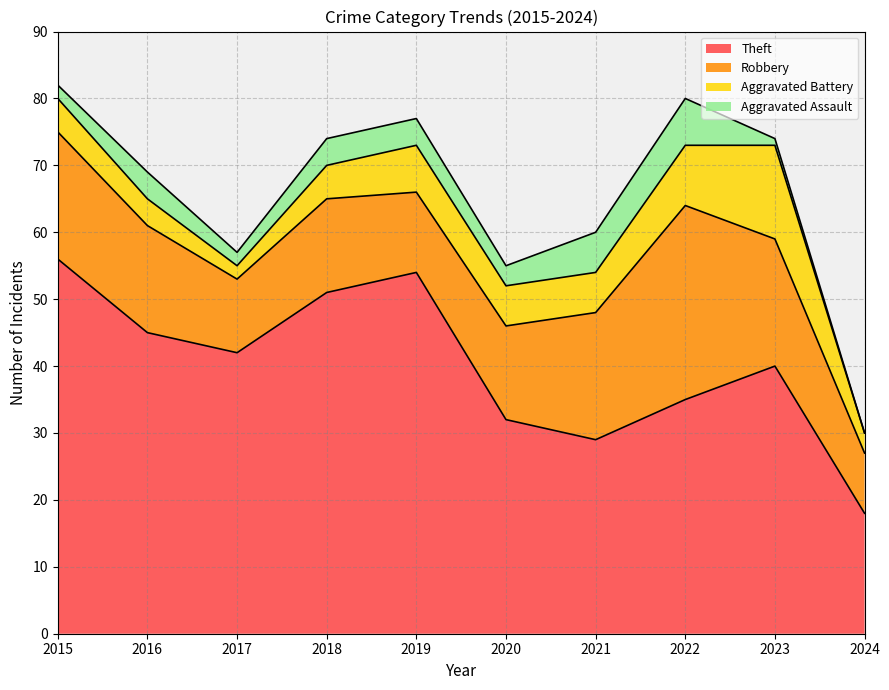

What is the average value of the Aggravated Battery series?

6